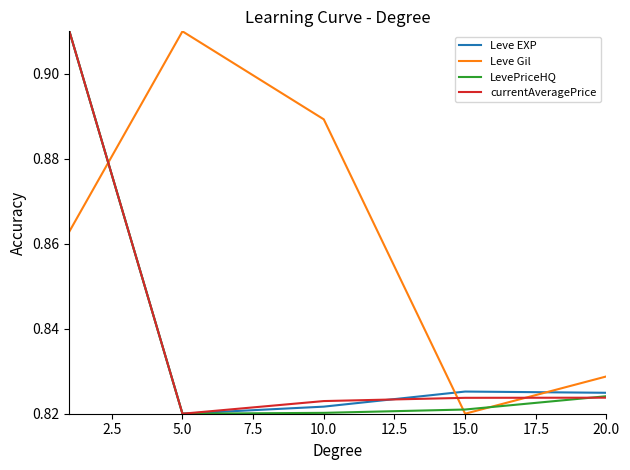

True or false: Leve Gil has more than 2 interior local peaks.

False